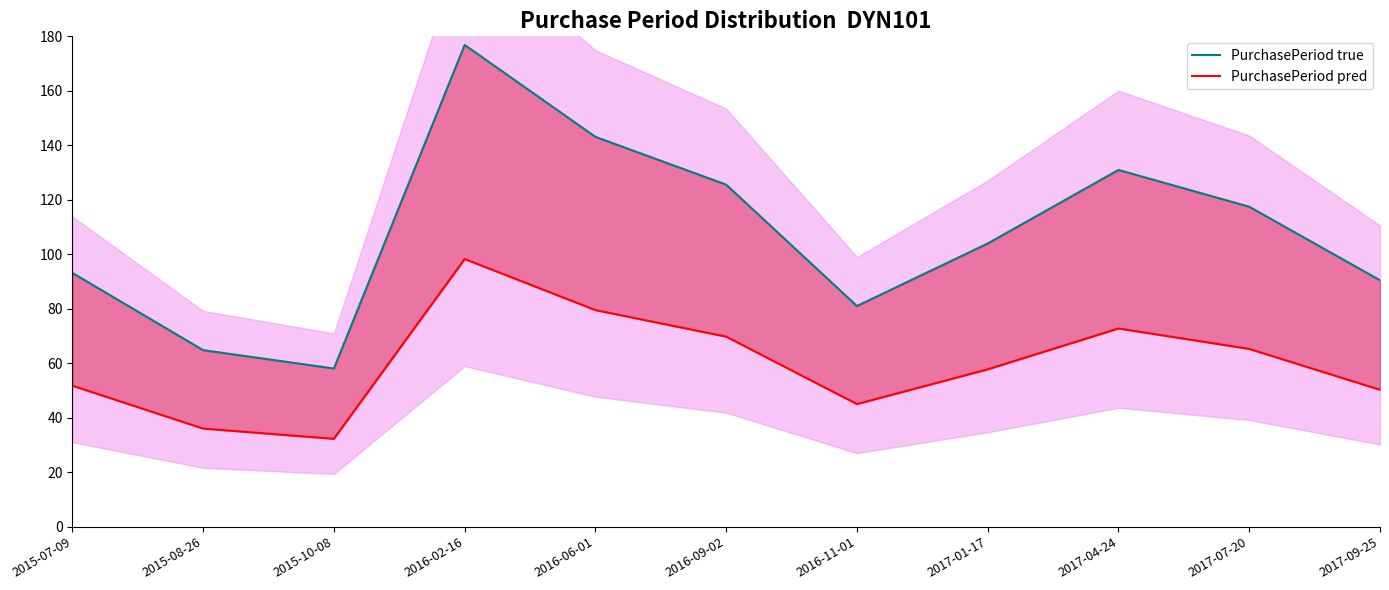

Which series has the largest total across all categories?

PurchasePeriod true